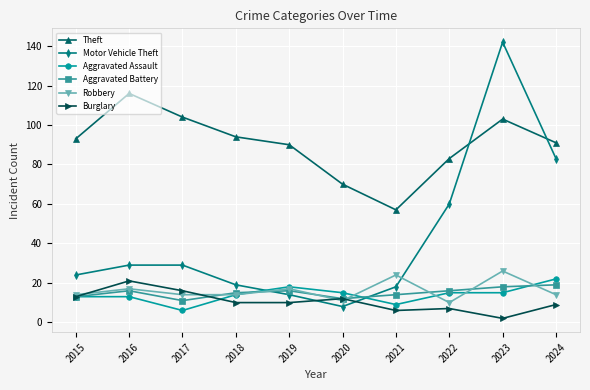

Reading right to left, extract all data points from this chart.

Theft: 91	103	83	57	70	90	94	104	116	93
Motor Vehicle Theft: 83	142	60	18	8	14	19	29	29	24
Aggravated Assault: 22	15	15	9	15	18	14	6	13	13
Aggravated Battery: 19	18	16	14	12	16	15	11	16	13
Robbery: 14	26	10	24	11	17	14	14	17	14
Burglary: 9	2	7	6	12	10	10	16	21	13